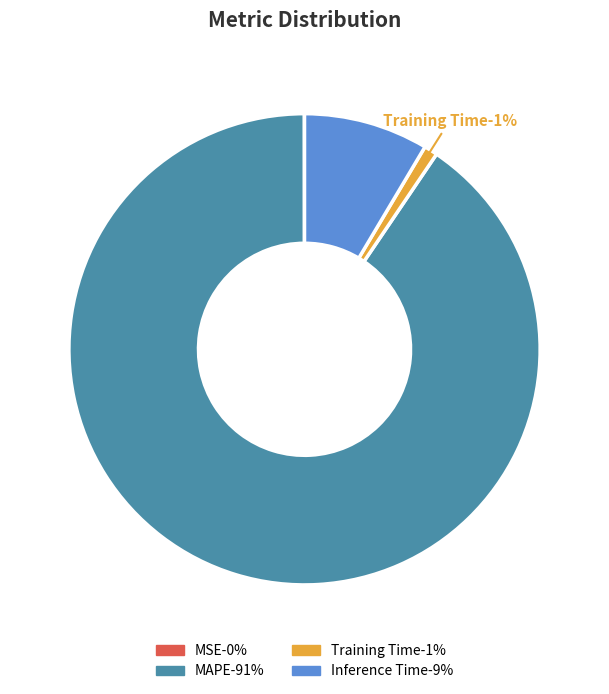

Do Inference Time and Training Time together represent more than half of the pie?

No